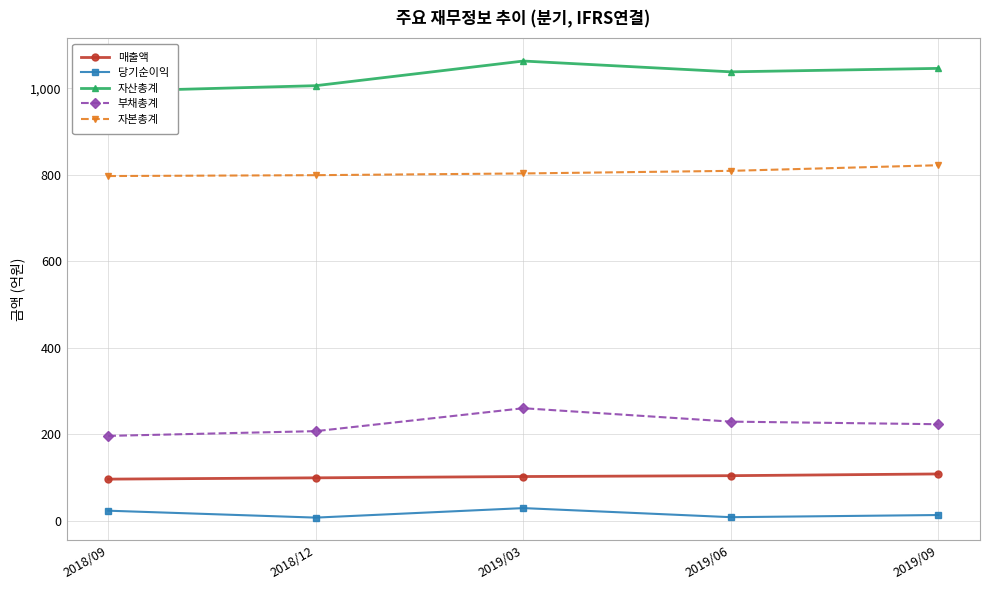

How many lines are shown in the chart?

5